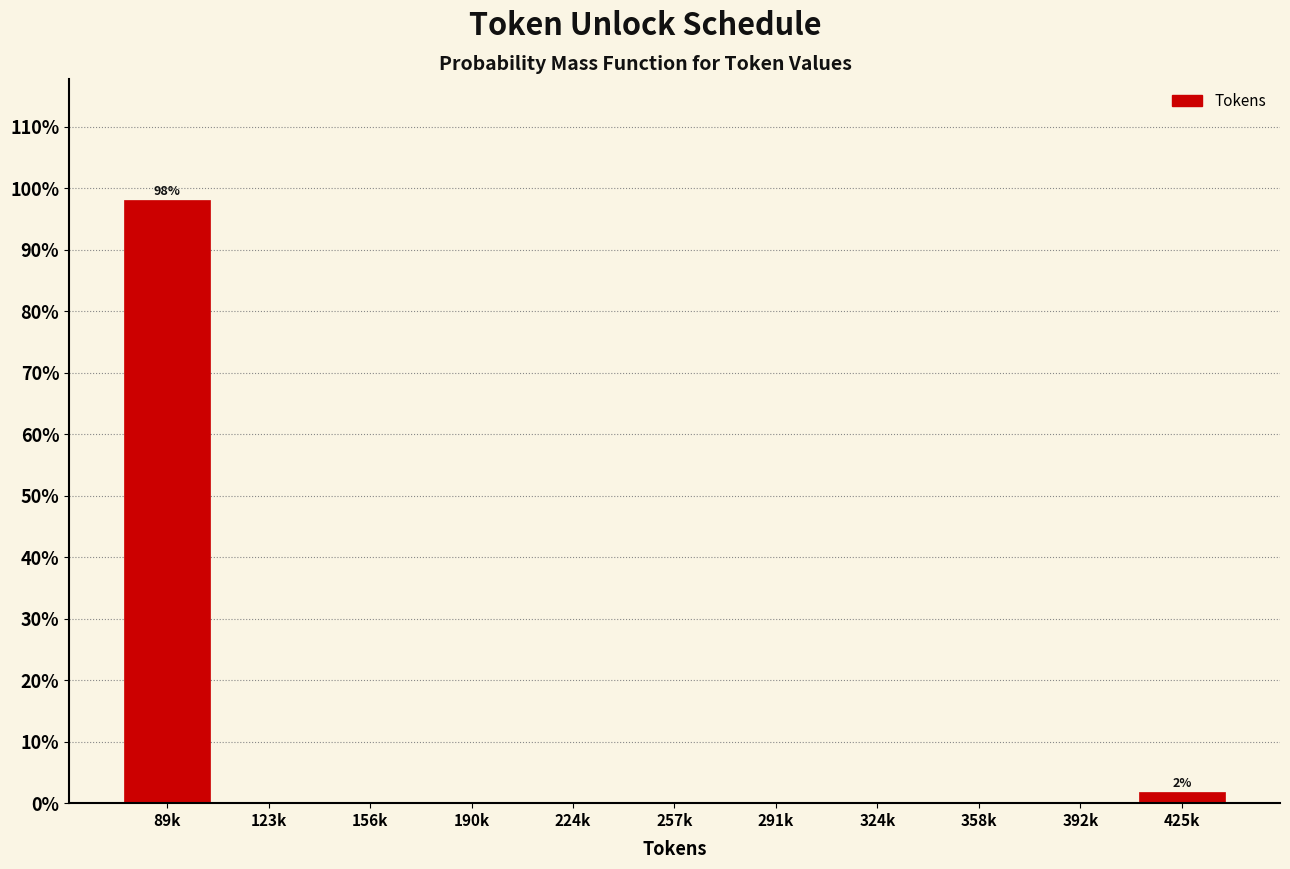

Reading left to right, extract all data points from this chart.

89k=98.1	123k=0.0	156k=0.0	190k=0.0	224k=0.0	257k=0.0	291k=0.0	324k=0.0	358k=0.0	392k=0.0	425k=1.9